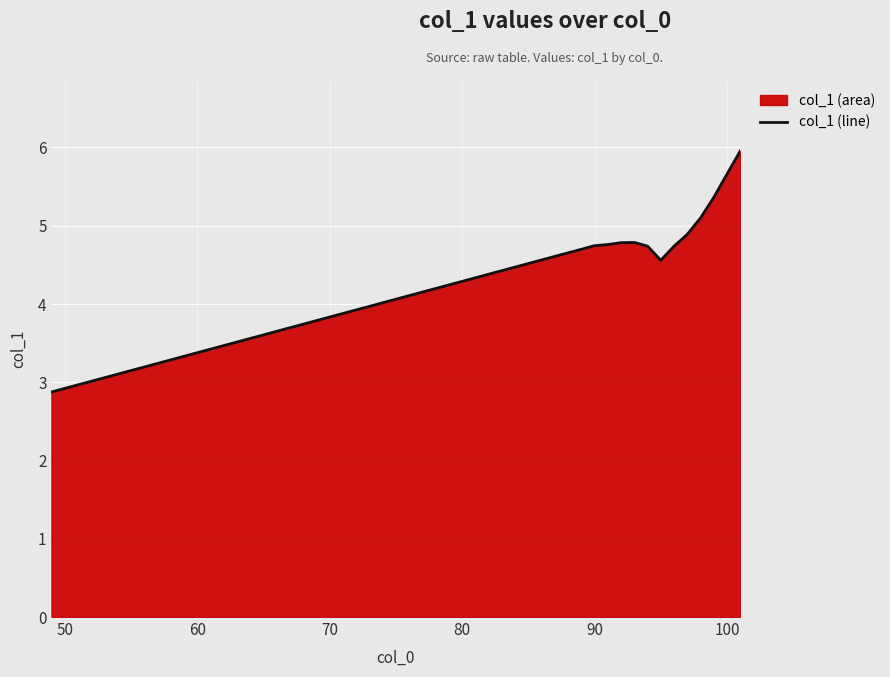

What is the maximum value shown in the chart?

6.0